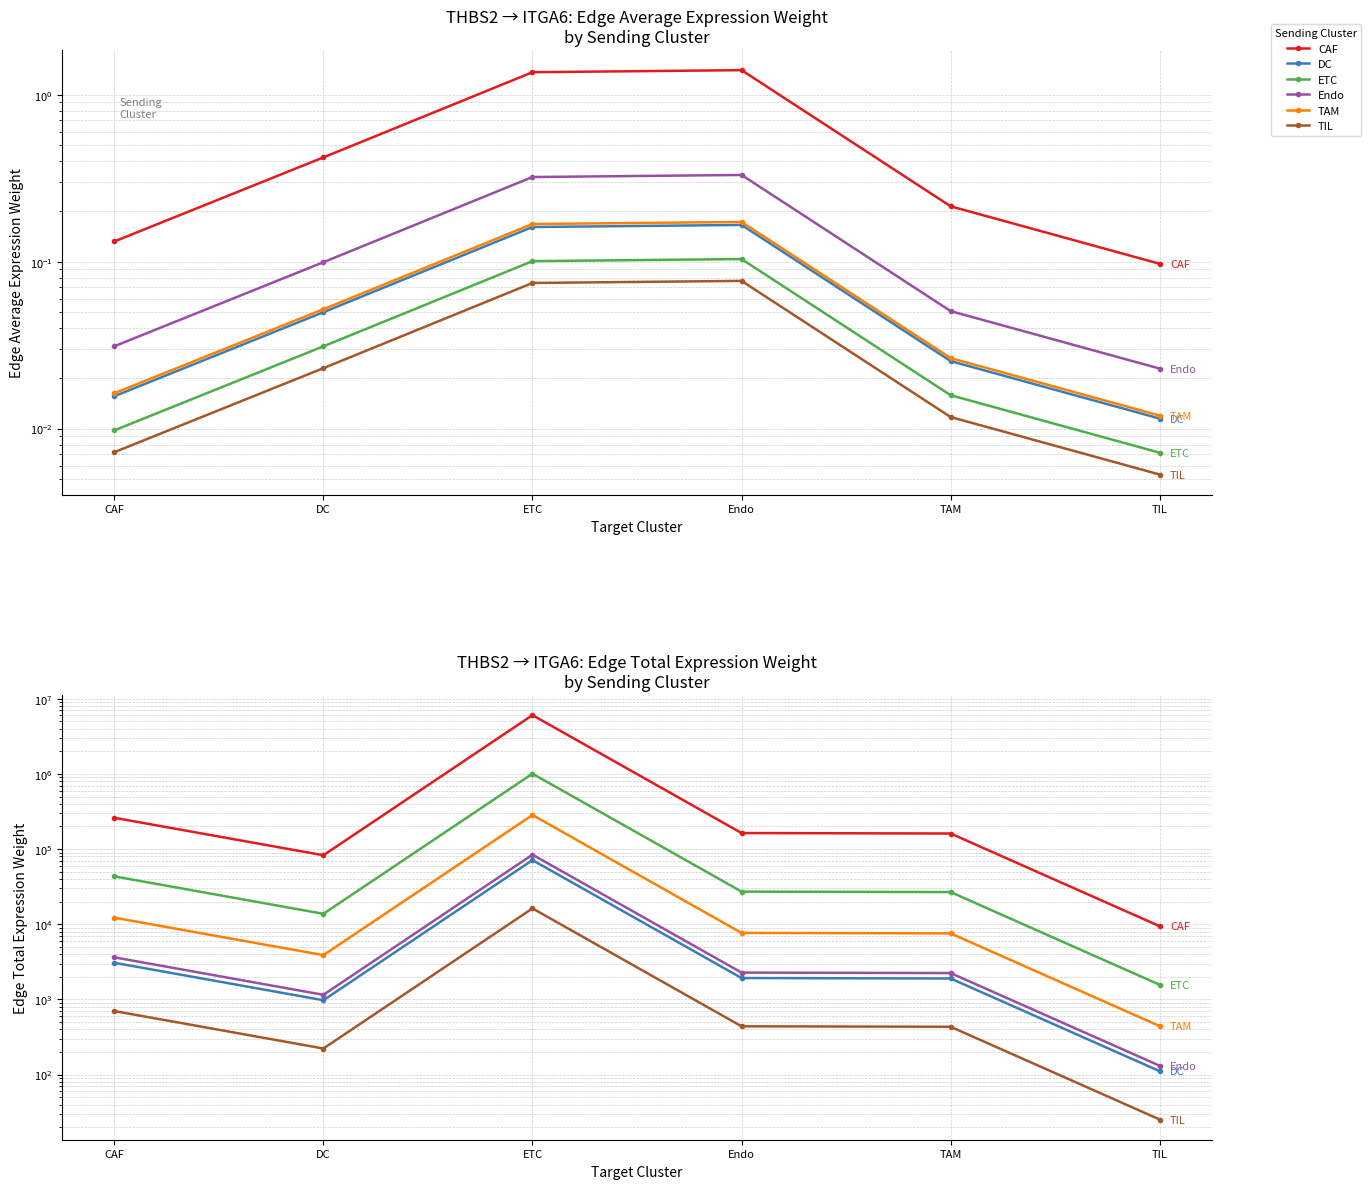

Where is DC nearest to the value 35740?

CAF